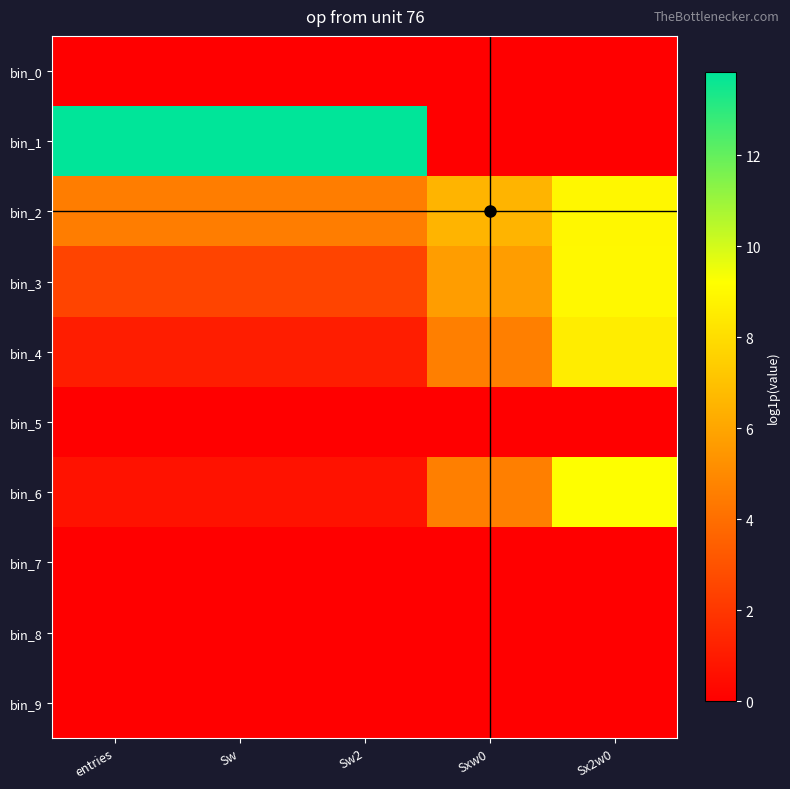

What is the total value across all series at Sxw0?

21.4